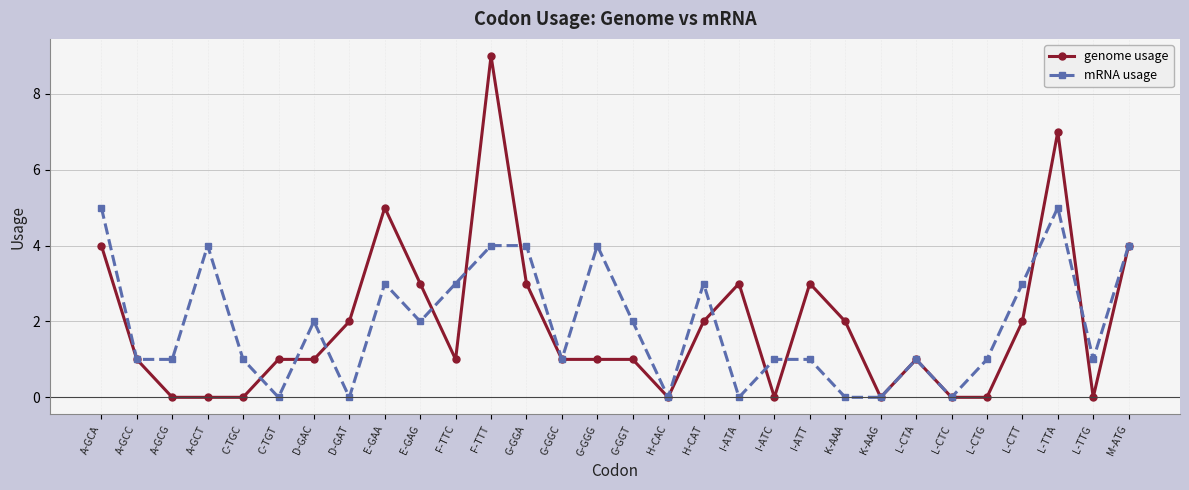

How many lines are shown in the chart?

2